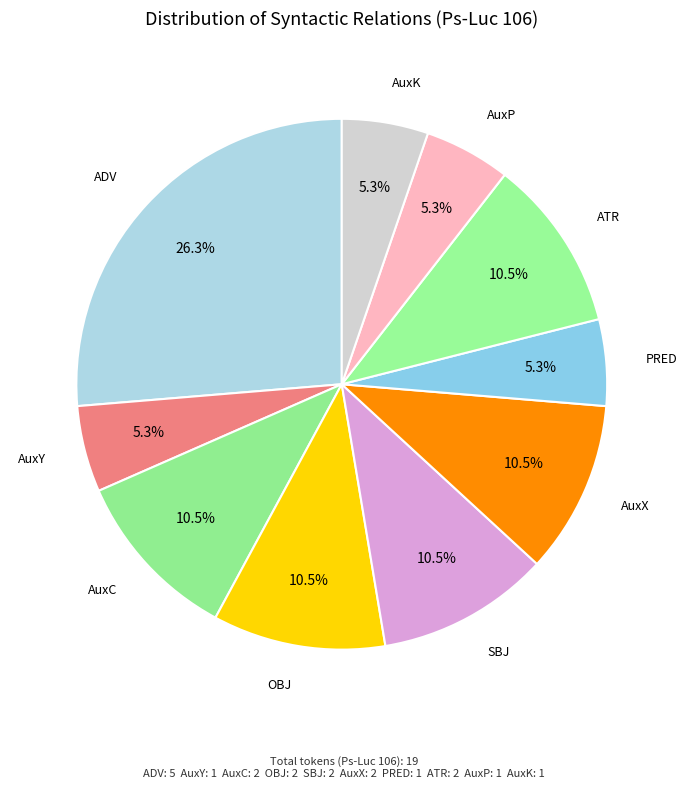

How many slices are in this pie chart?

10